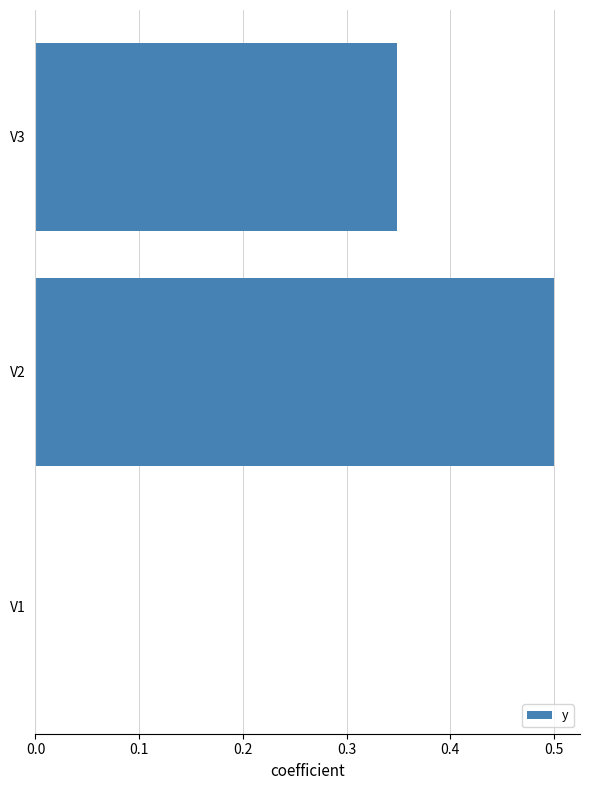

How many series are shown in this chart?

1